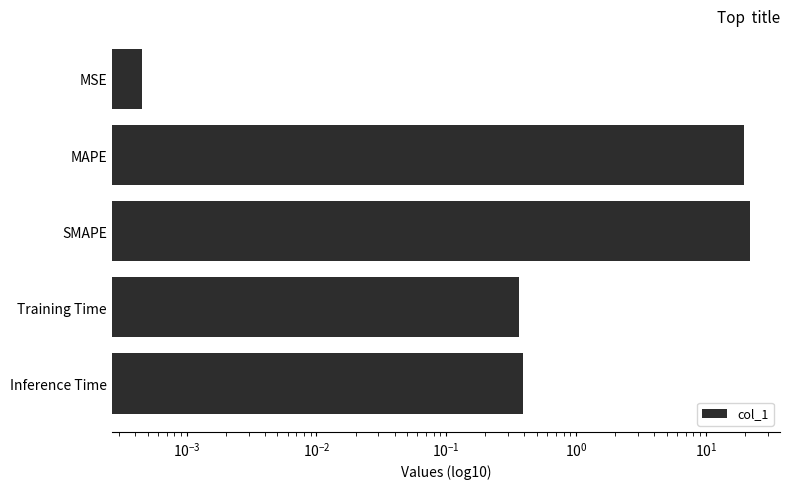

How many series are shown in this chart?

1